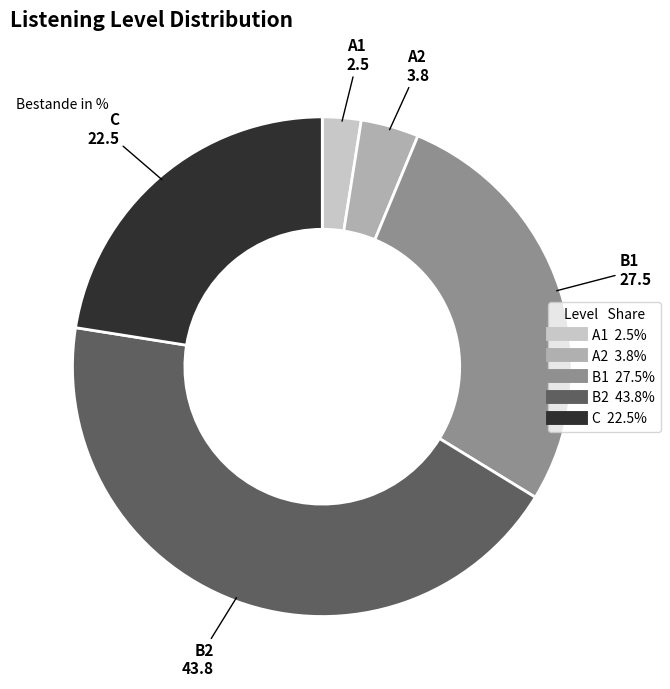

Does any single category account for the majority?

No